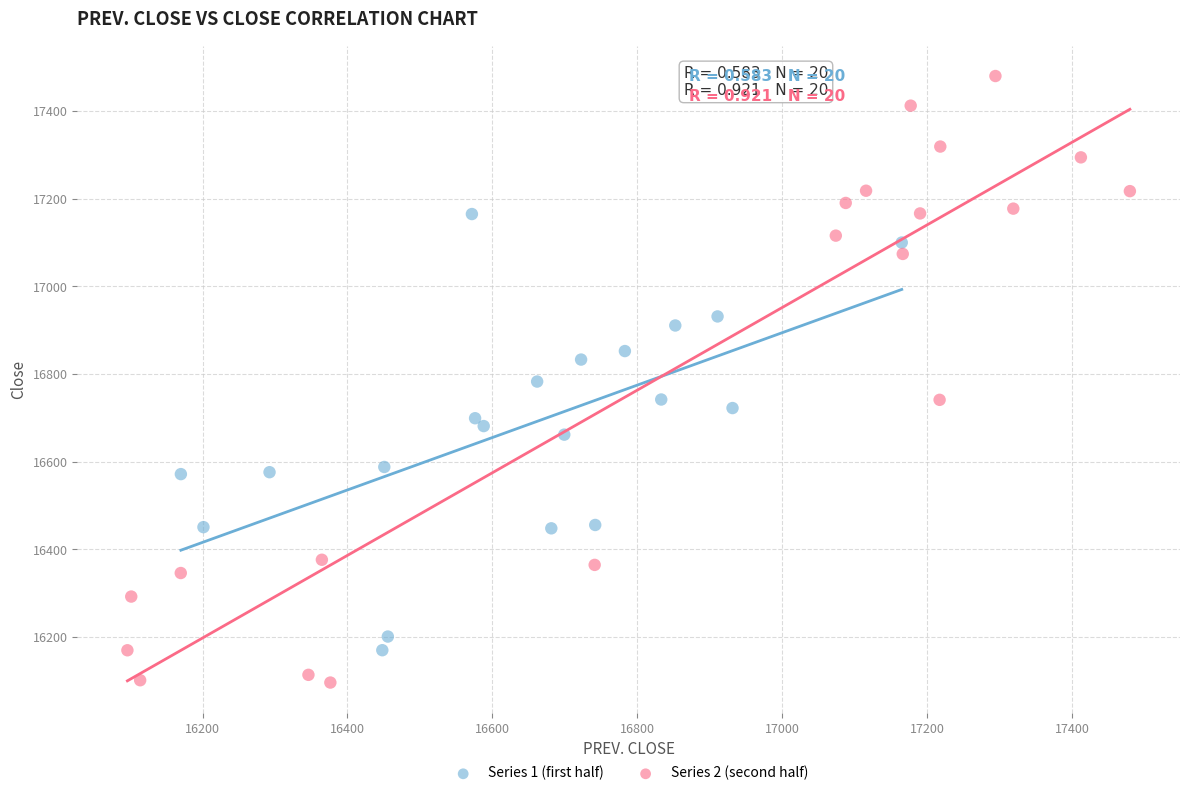

Which series contains the highest Y value?

Series 2 (second half)